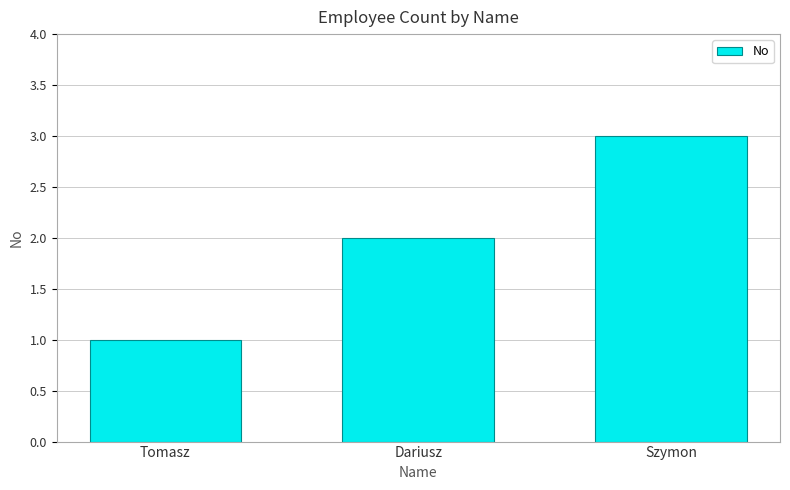

Reading right to left, extract all data points from this chart.

Szymon=3	Dariusz=2	Tomasz=1